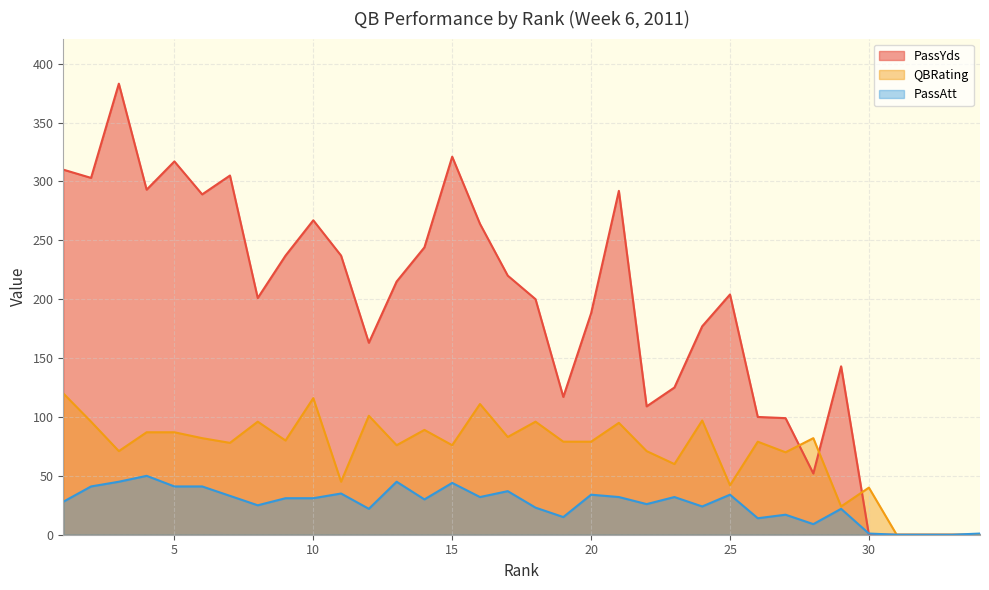

How many lines are shown in the chart?

3